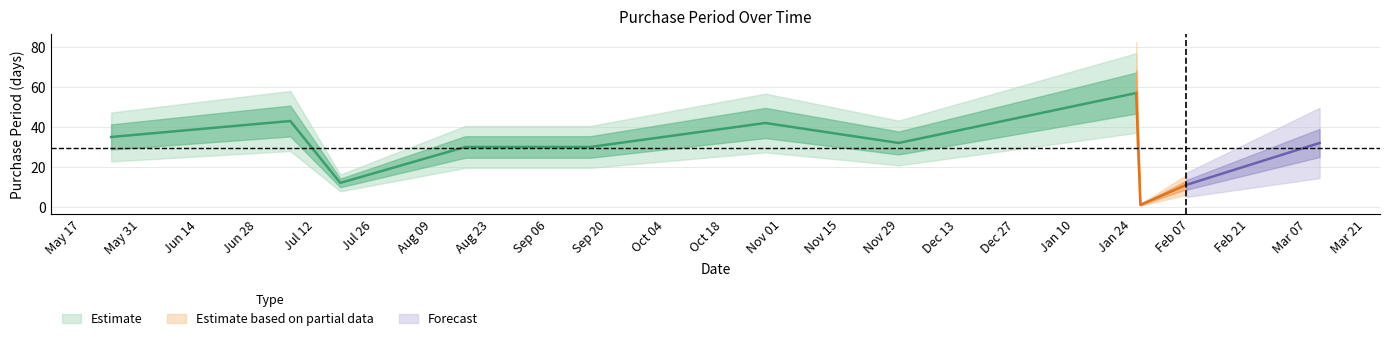

The chart shows a value of 38 at 2017-01-25. True or false?

False